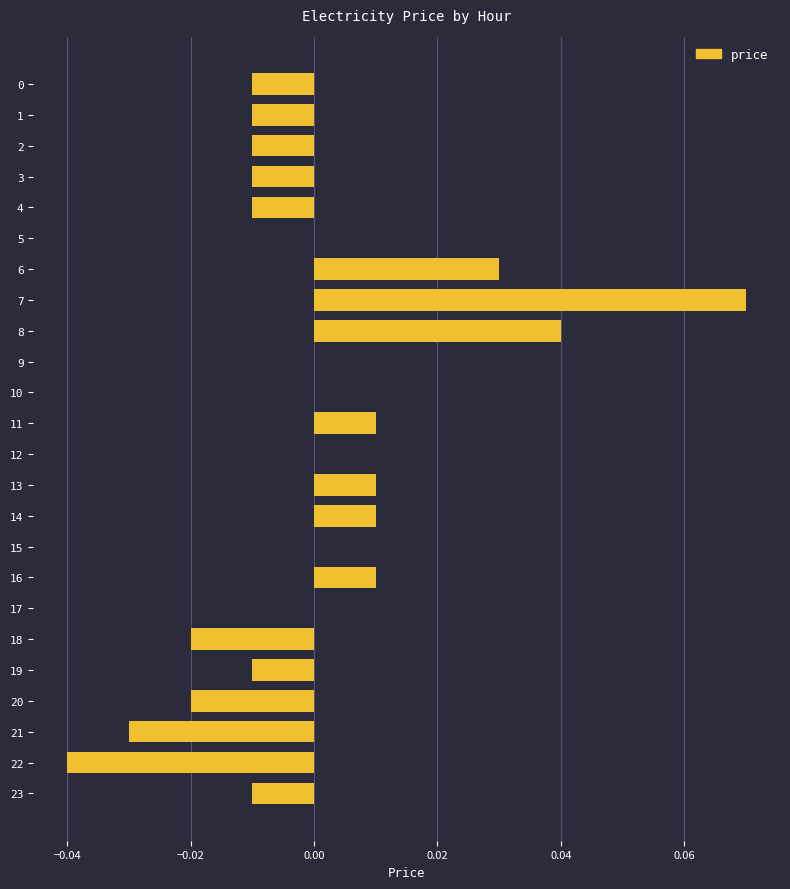

The value at 22 is -0.0. True or false?

True